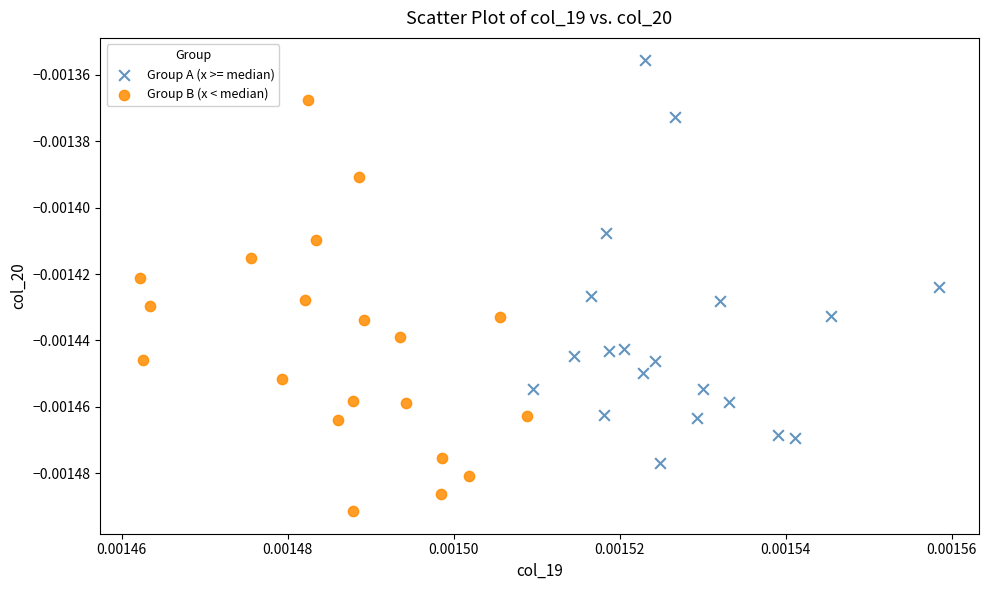

Which series reaches the maximum Y coordinate?

Group A (x >= median)